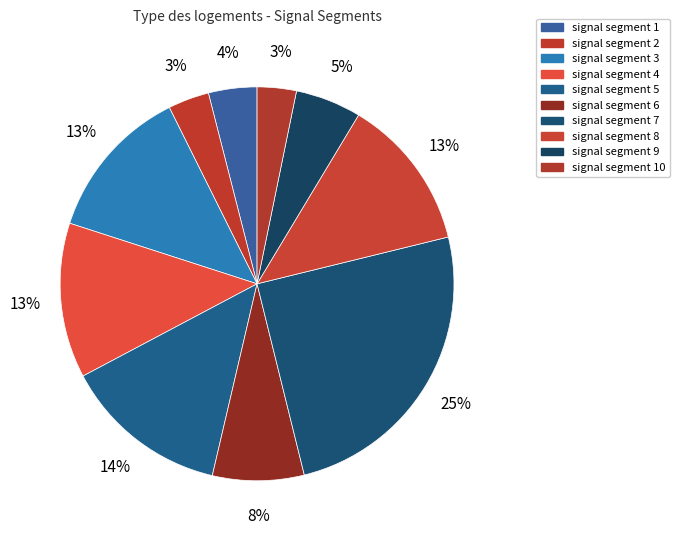

Which category has the smallest portion of the pie?

signal segment 10